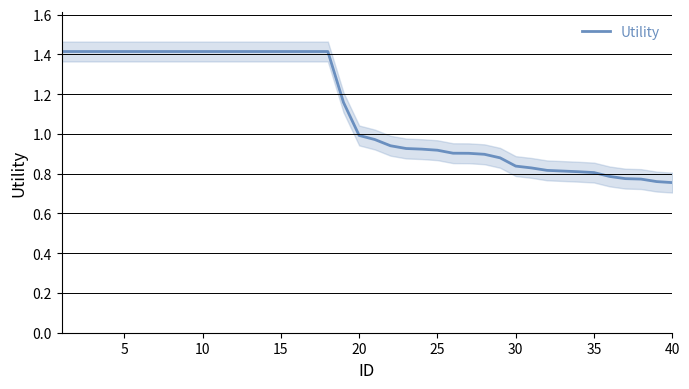

Is it true that Utility equals 1.9 at 5?

False